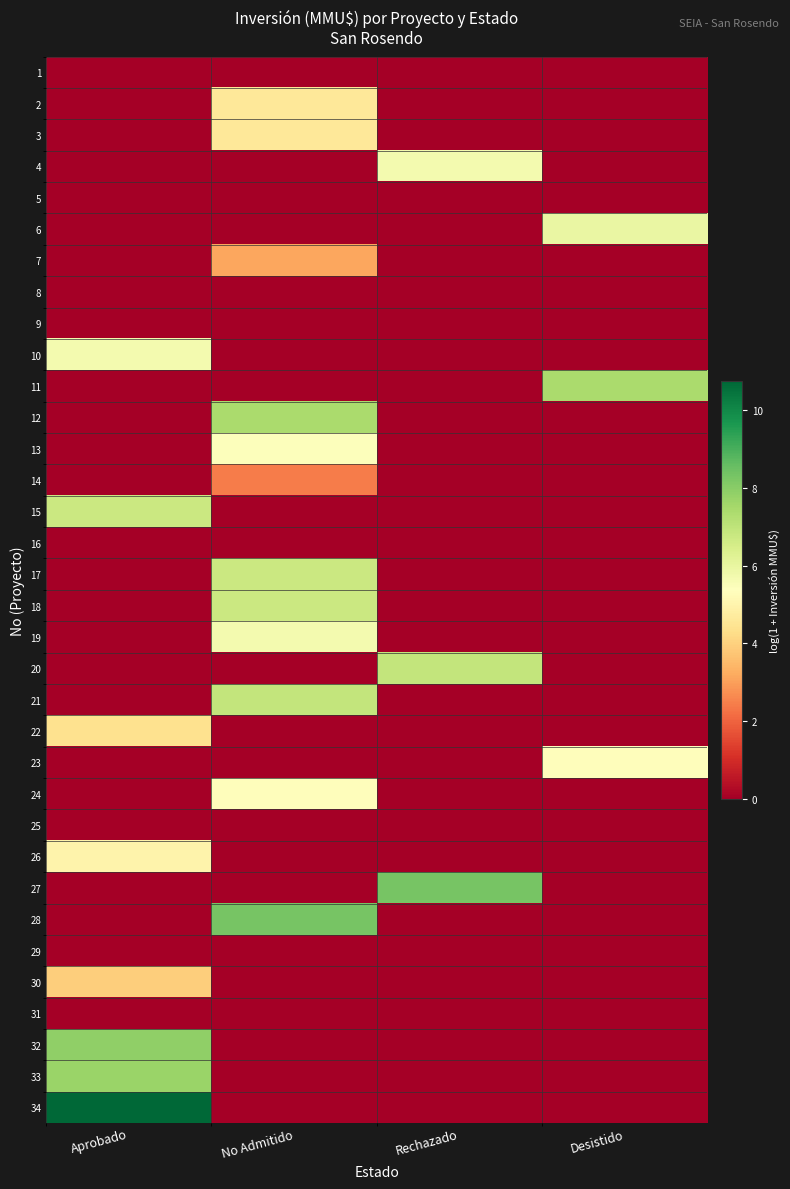

What is the total value across all series at No Admitido?

67.3